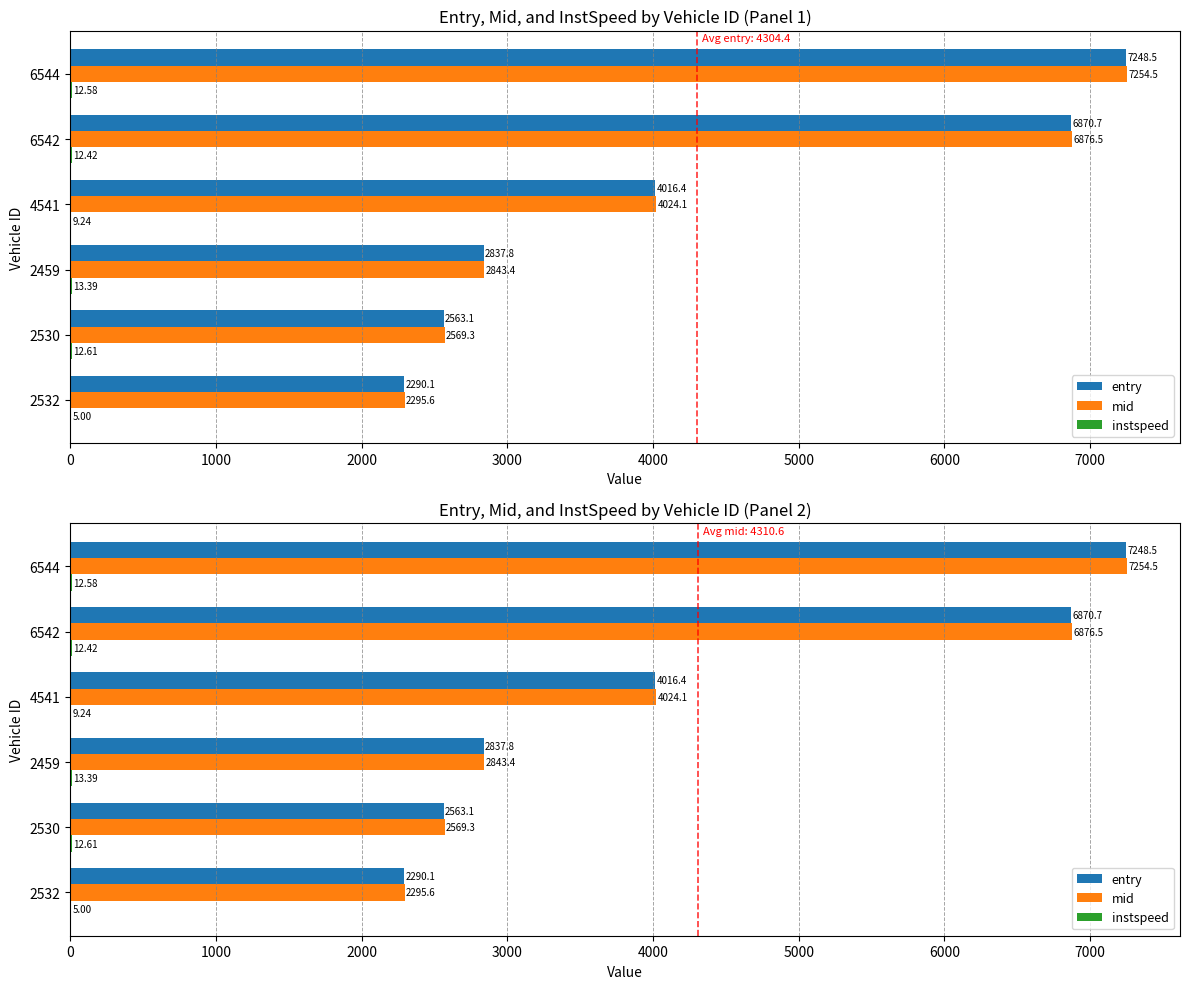

What is the value of the entry bar at the 6th from the left?

7248.5